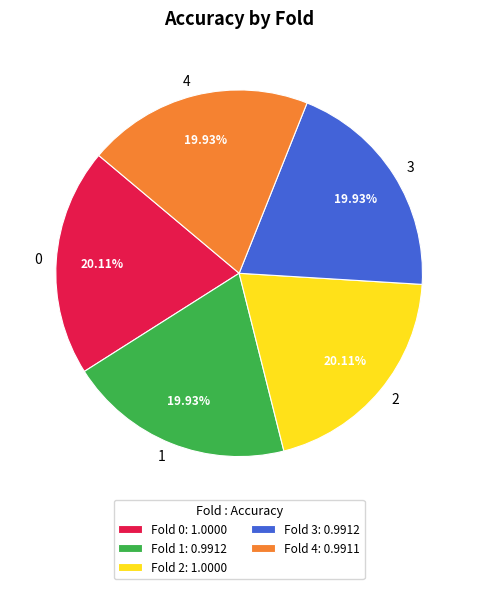

Is there a majority slice in this chart?

No